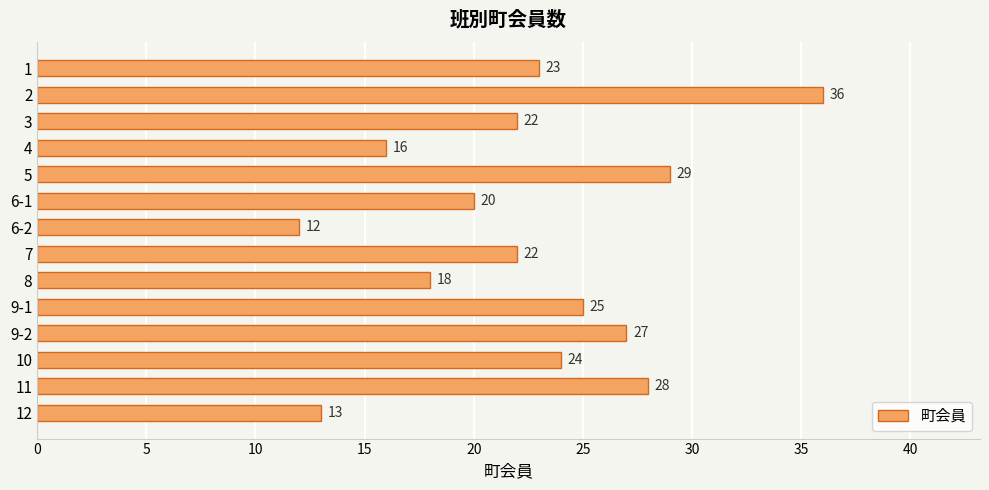

What is the change in value from 9-2 to 12?

-14